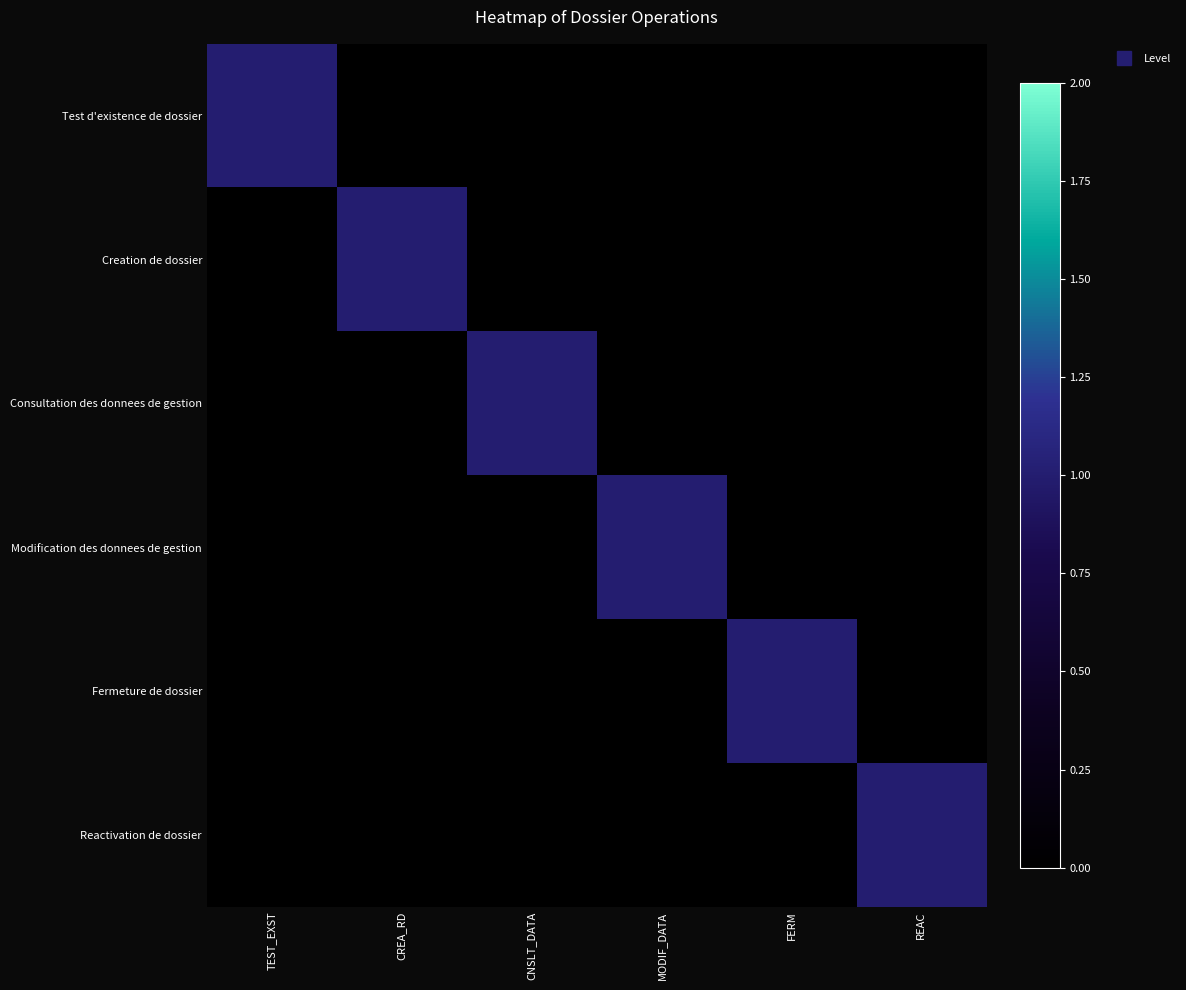

Which series has the largest total across all categories?

Test d'existence de dossier